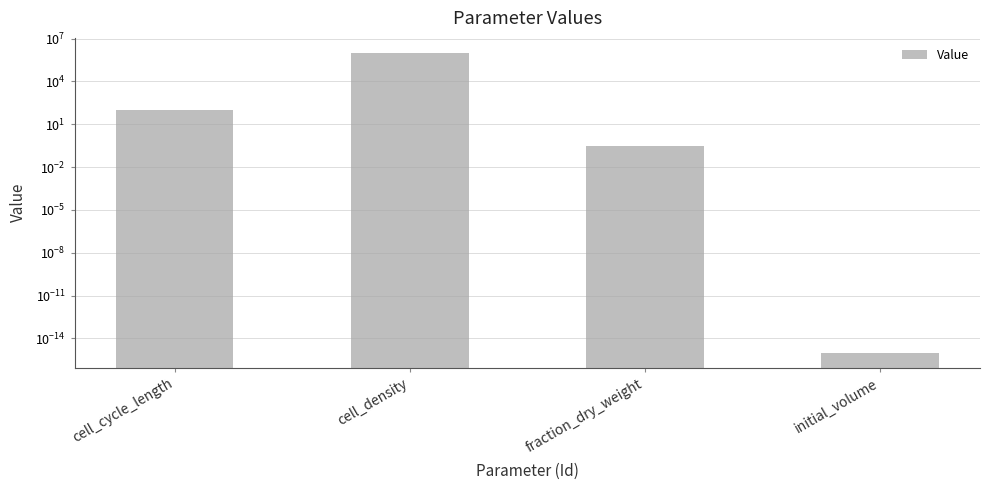

What is the sum of the values at fraction_dry_weight and cell_density?

1000000.3